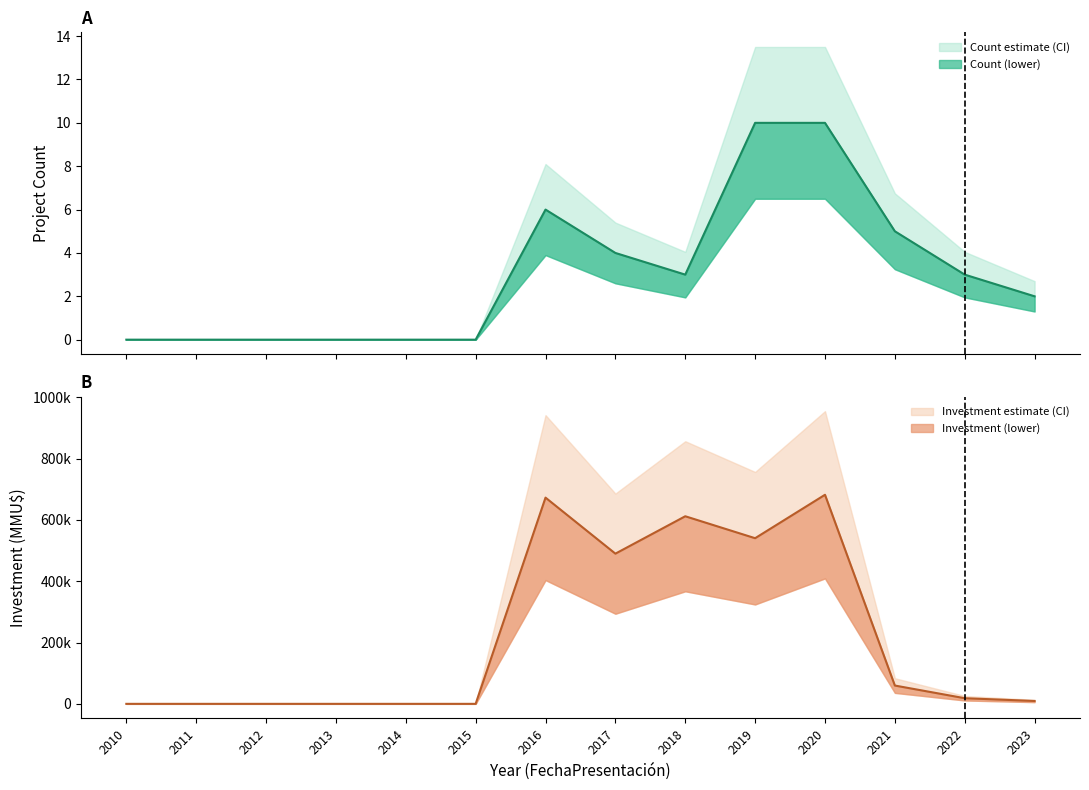

Which series has the widest spread of values?

Investment_upper